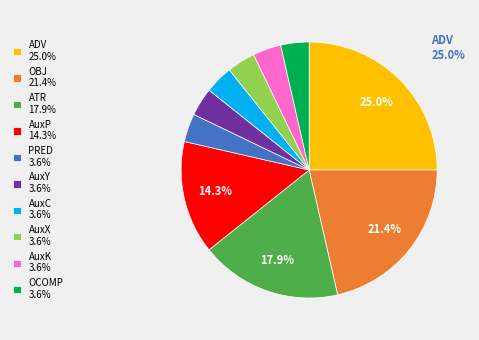

Is there any slice that represents more than half of the pie?

No